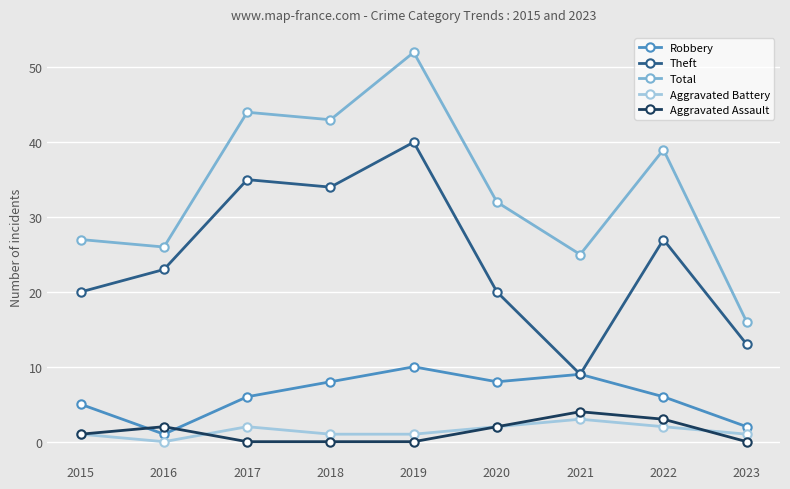

How many categories are shown in the chart?

9